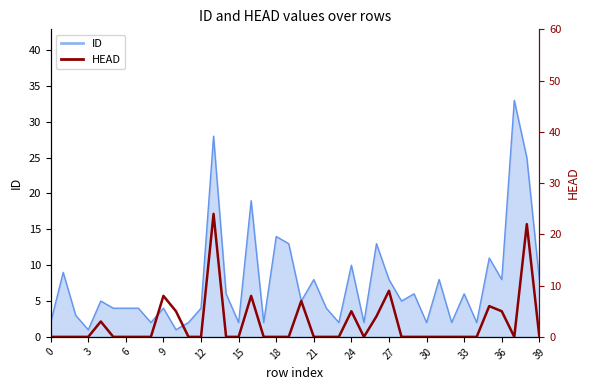

True or false: the data shows 0 at 25.

True